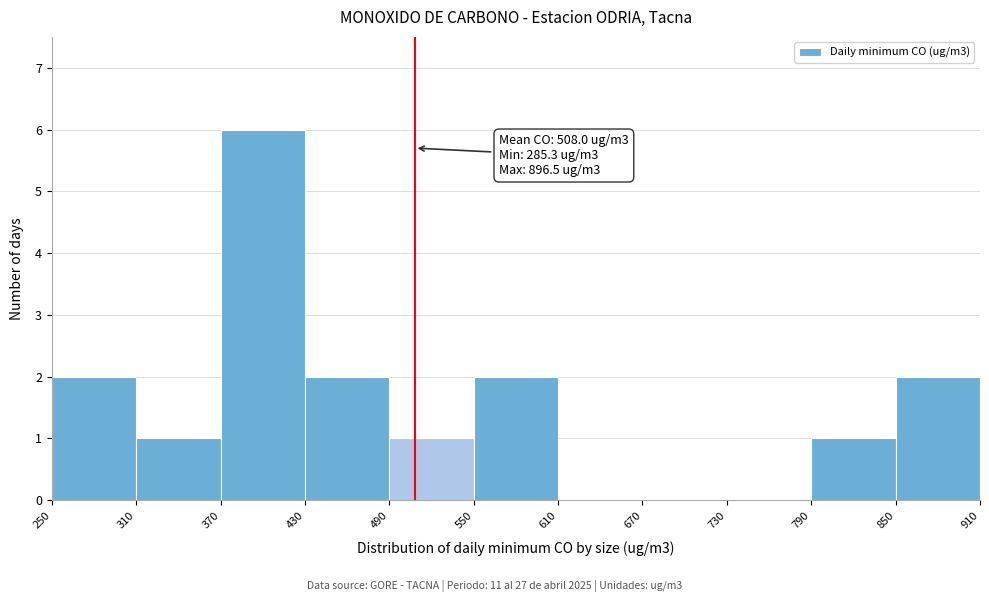

Which range on the x-axis has the tallest bar?

370 to 430